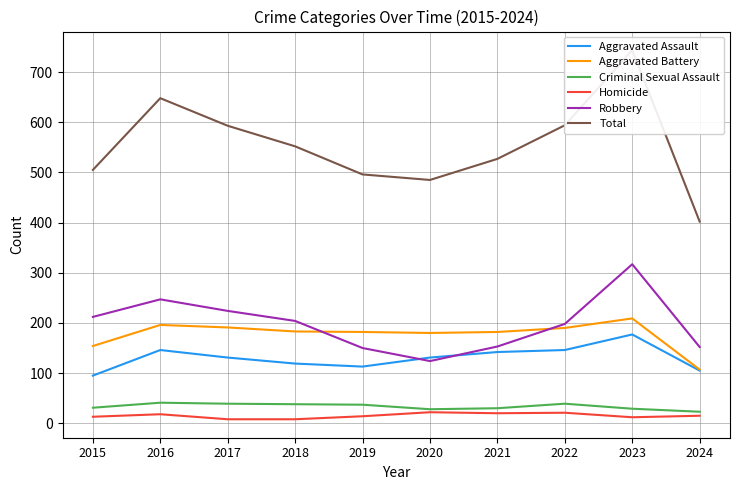

Reading right to left, list all the values displayed in this chart.

Aggravated Assault: 105	177	146	142	131	113	119	131	146	95
Aggravated Battery: 107	209	190	182	180	182	183	191	196	154
Criminal Sexual Assault: 23	29	39	30	28	37	38	39	41	31
Homicide: 15	12	21	20	22	14	8	8	18	13
Robbery: 152	317	198	153	124	150	204	224	247	212
Total: 402	744	594	527	485	496	552	593	648	505